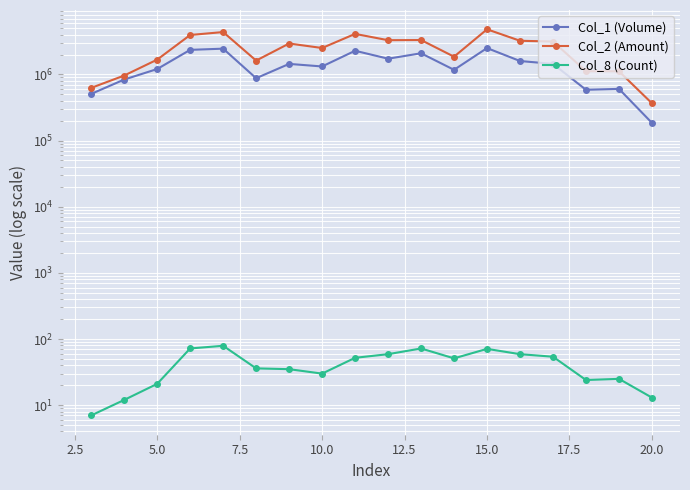

True or false: Col_1 (Volume) has more than 1 interior local peaks.

True